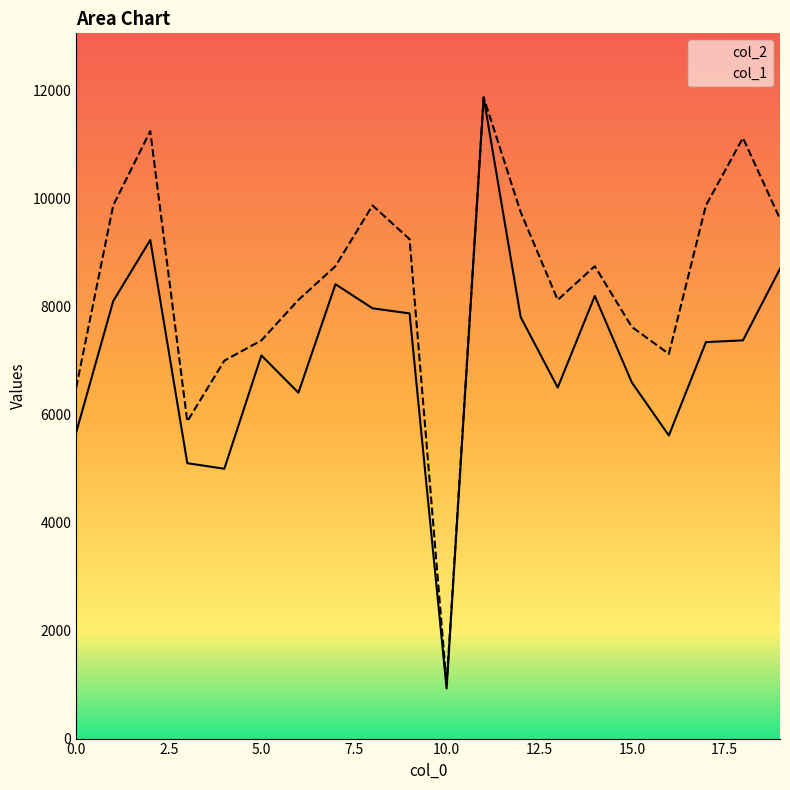

Is it true that col_2 equals 5000.0 at 4?

True